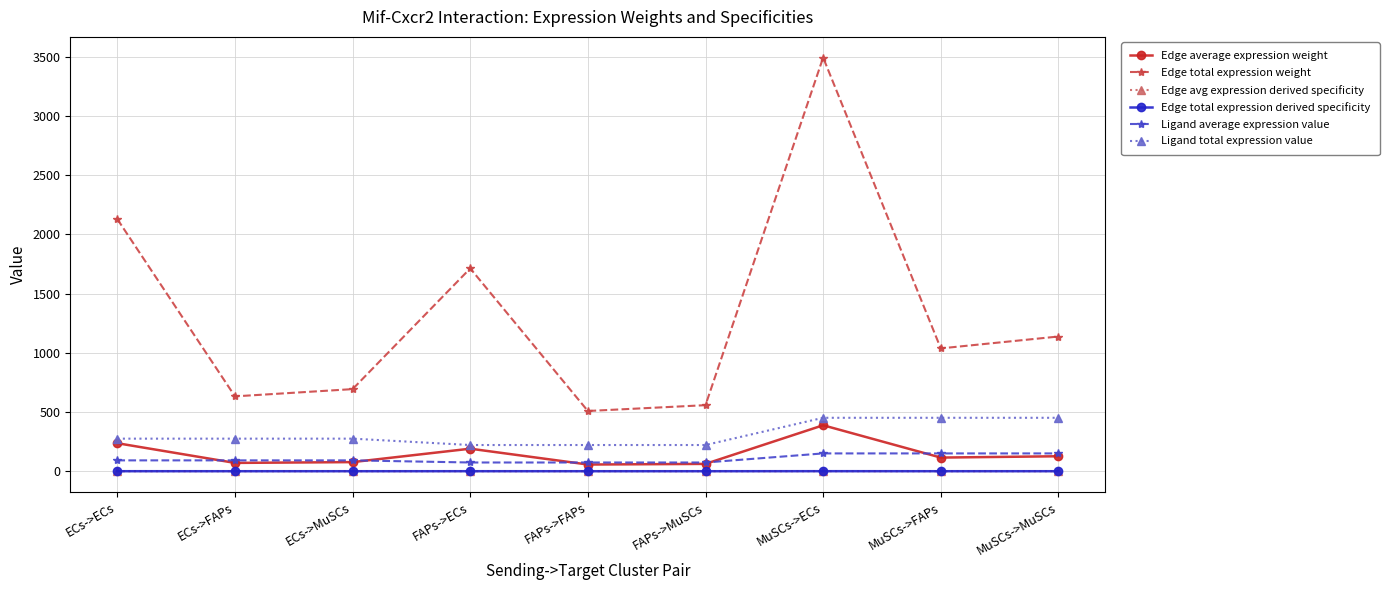

Which category has the highest value across all series?

MuSCs->ECs